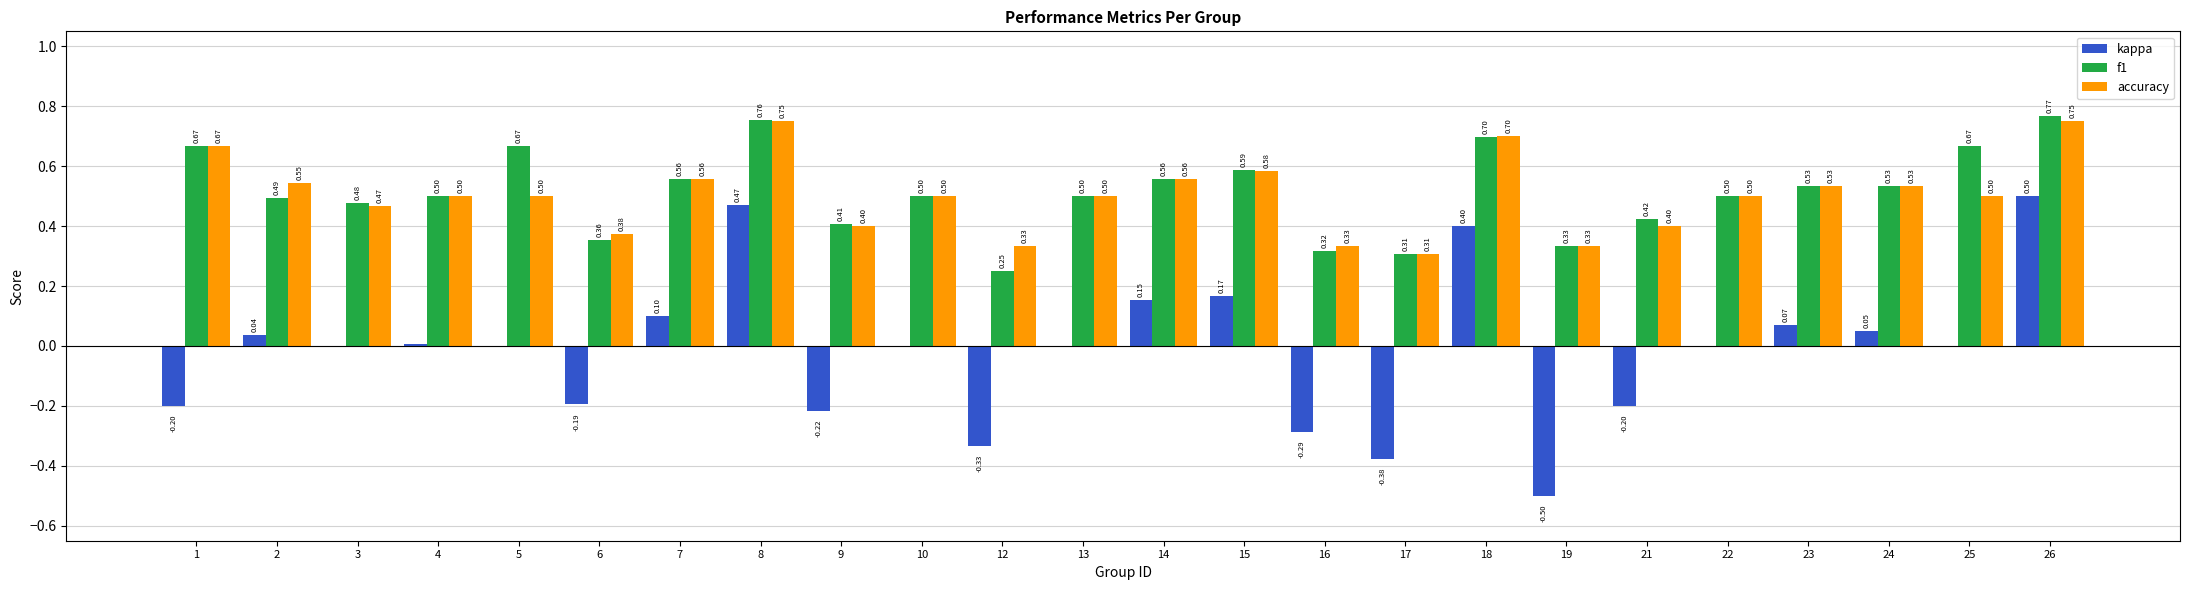

Which series has the largest total across all categories?

f1